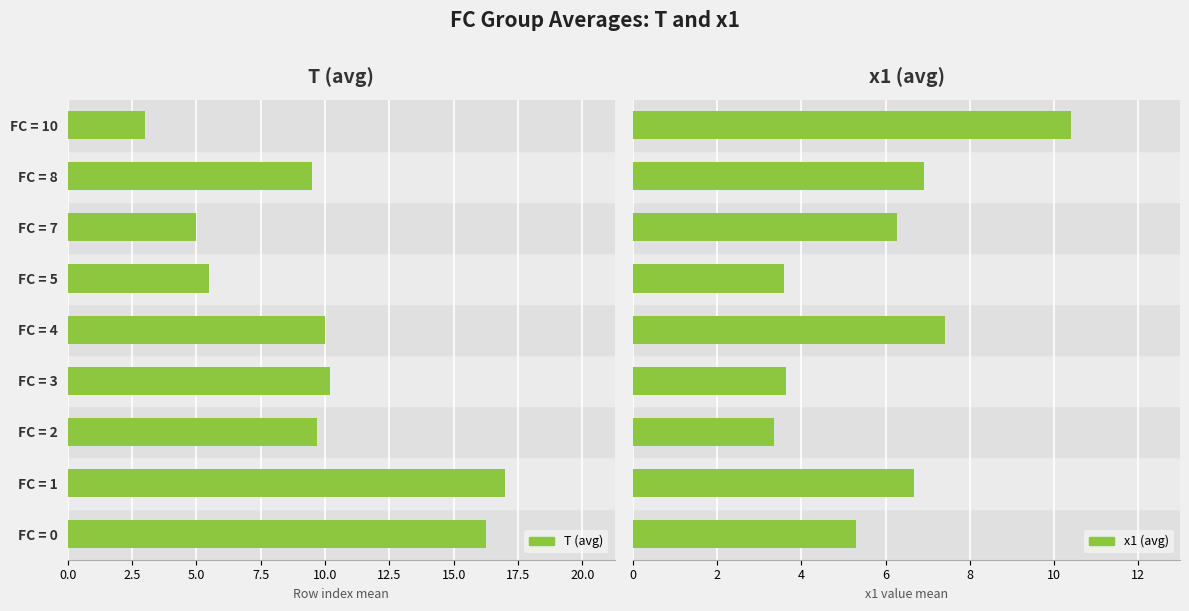

What is the value of the T (avg) bar at the 6th from the left?

5.5